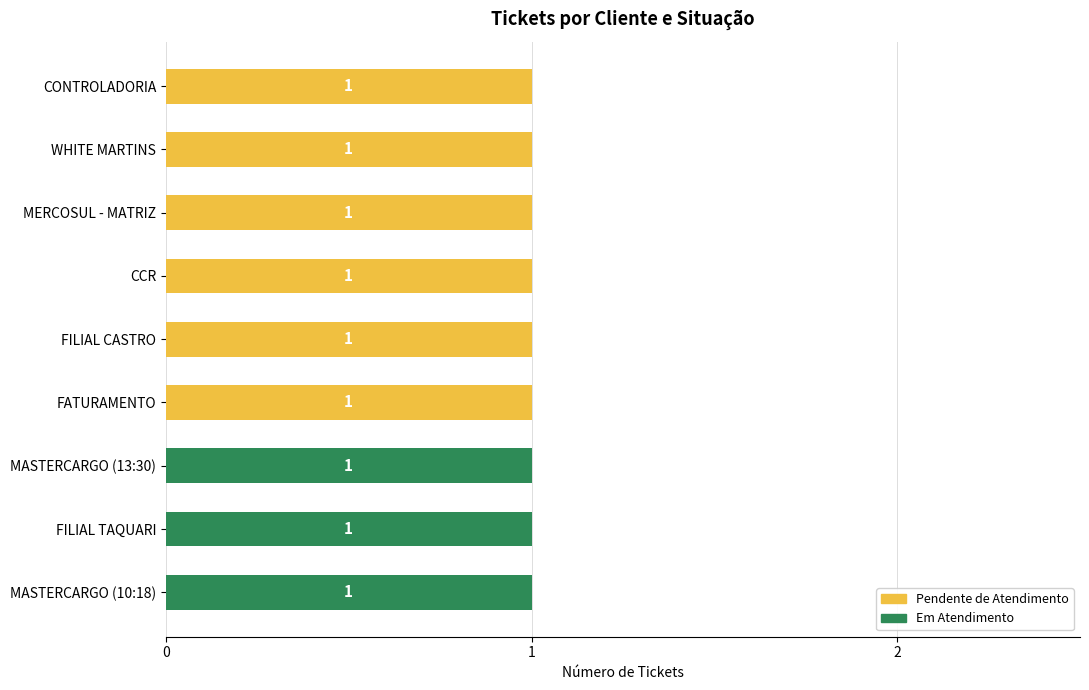

How many Em Atendimento values are between 0 and 1?

9